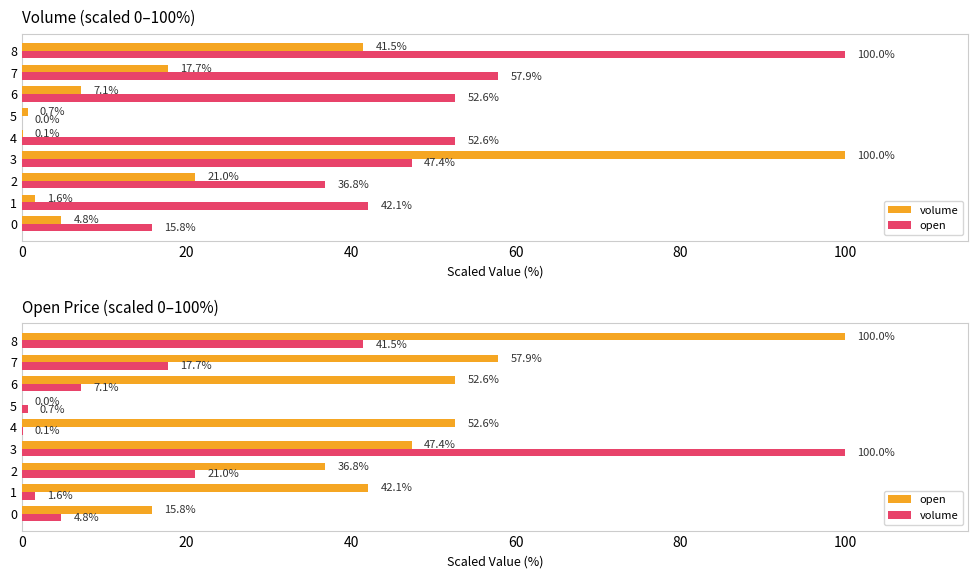

At which label is volume closest to 50?

8